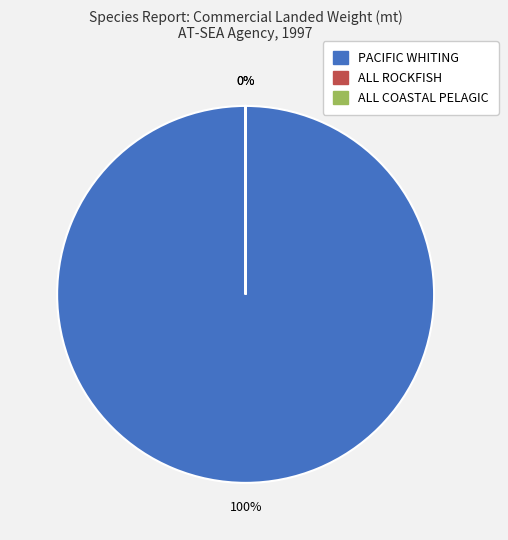

To the nearest percent, what is the average slice percentage?

33%